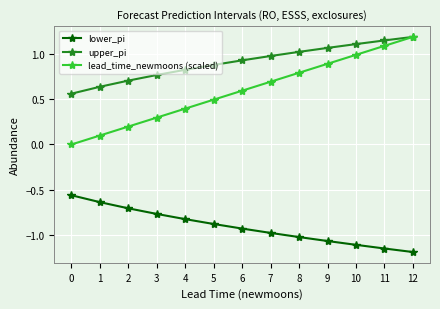

List the labels in order of upper_pi value, largest first.

12, 11, 10, 9, 8, 7, 6, 5, 4, 3, 2, 1, 0